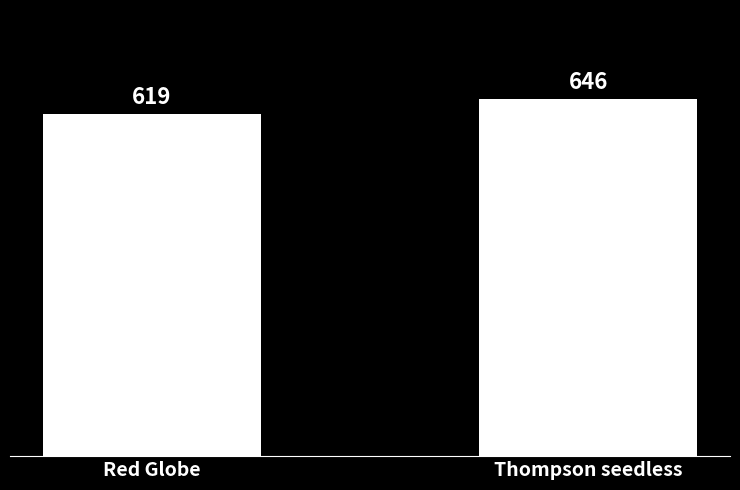

List the labels in order of value, largest first.

Thompson seedless, Red Globe